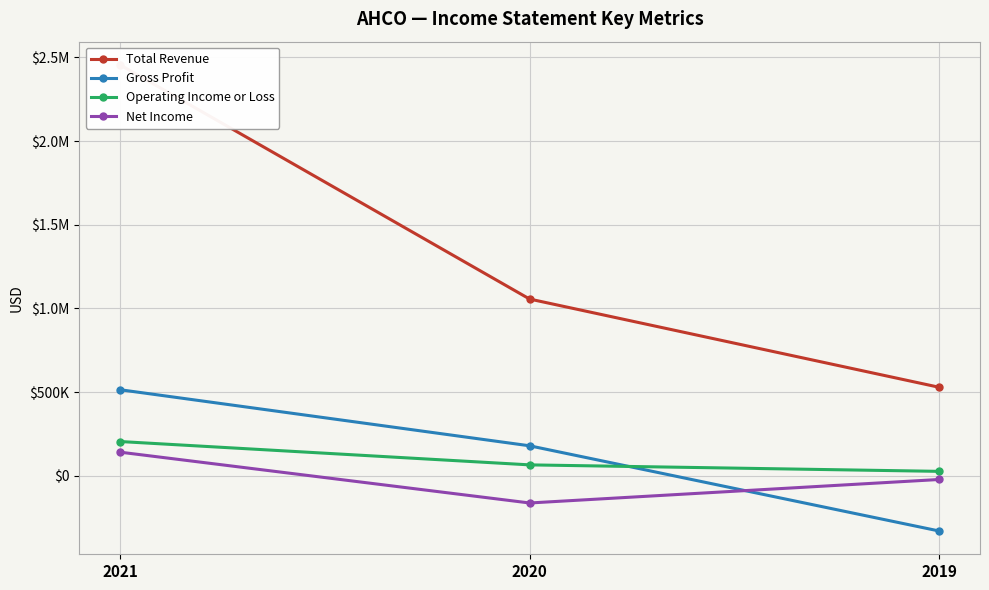

At how many categories does at least one series exceed 955935?

2